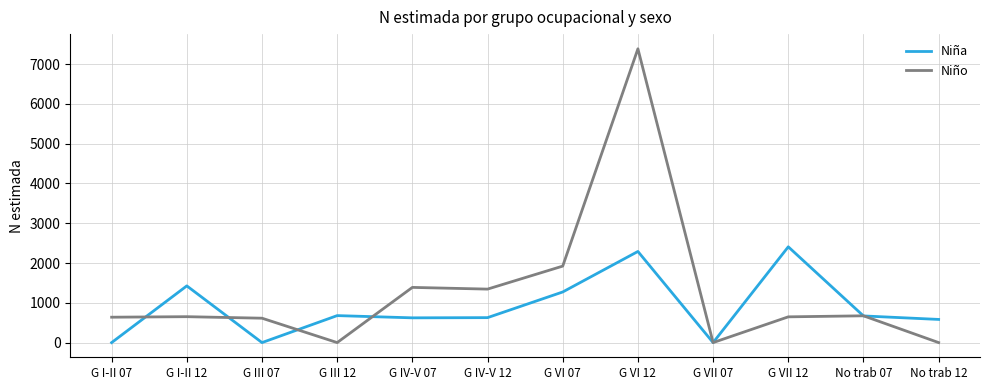

At which label does Niña first exceed 670?

G I-II 12